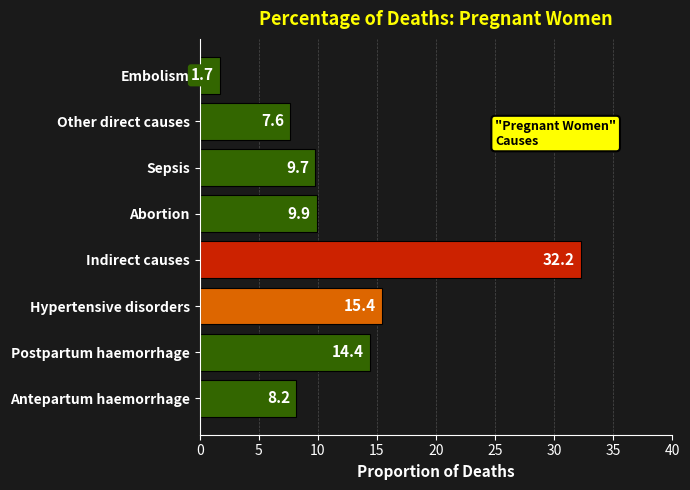

Which label corresponds to the largest value in the chart?

Indirect causes